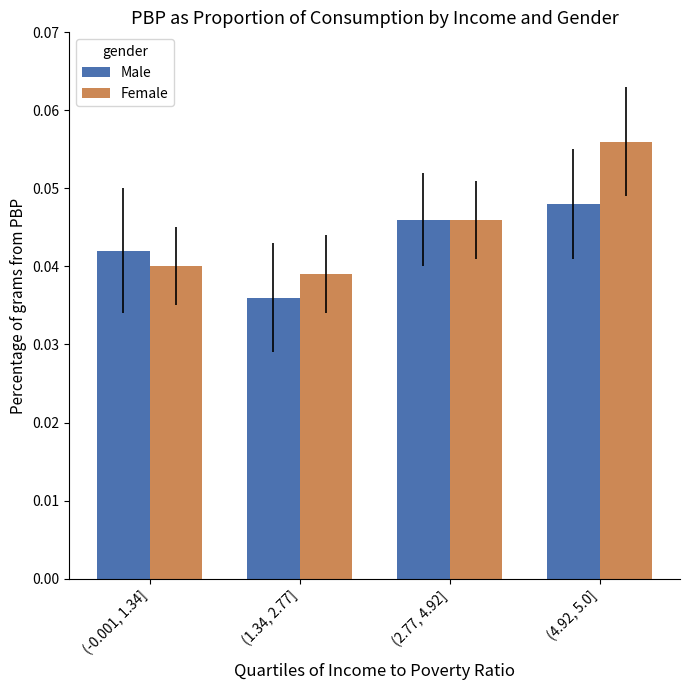

How many series are shown in this chart?

2